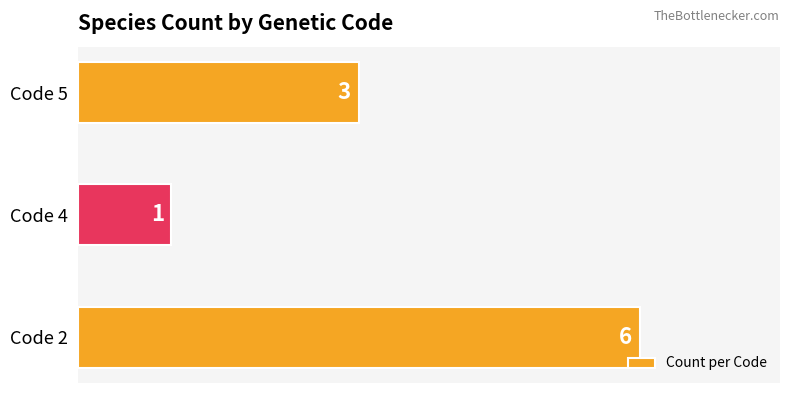

Rank the categories by value from lowest to highest.

Code 4, Code 5, Code 2